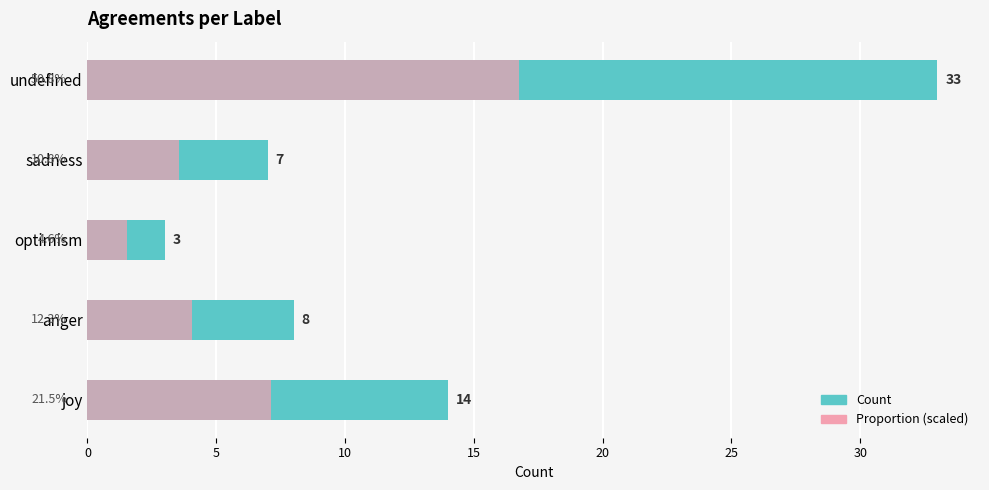

Which has a higher value, undefined or optimism?

undefined